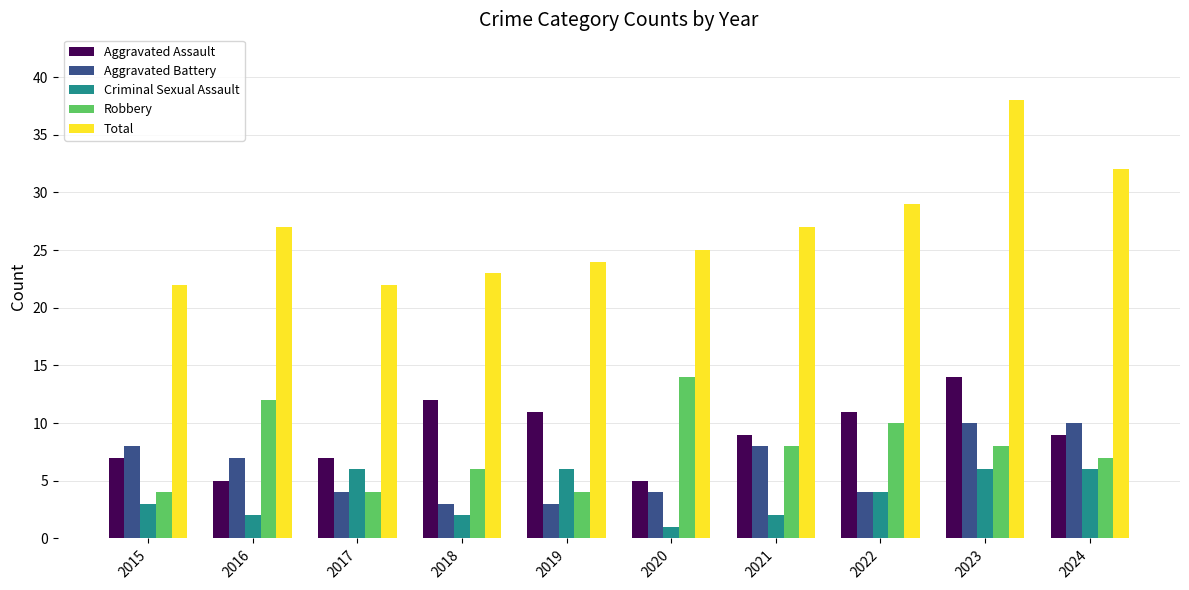

Are the bars grouped side by side (vs. stacked)?

Yes